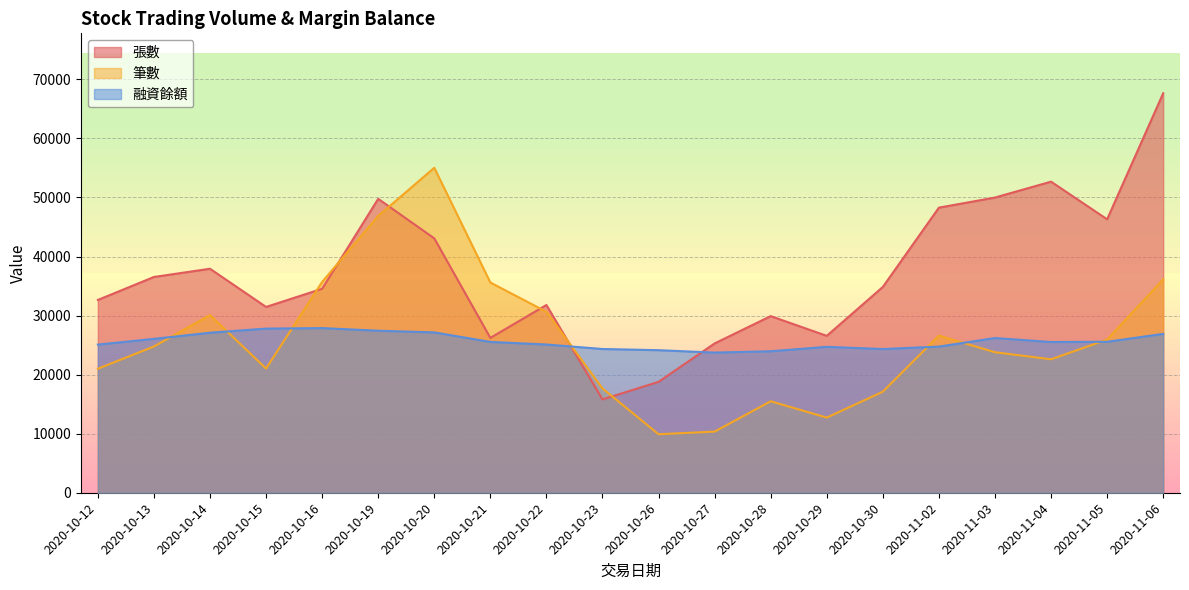

At which category is the sum across all series the highest?

2020-11-06